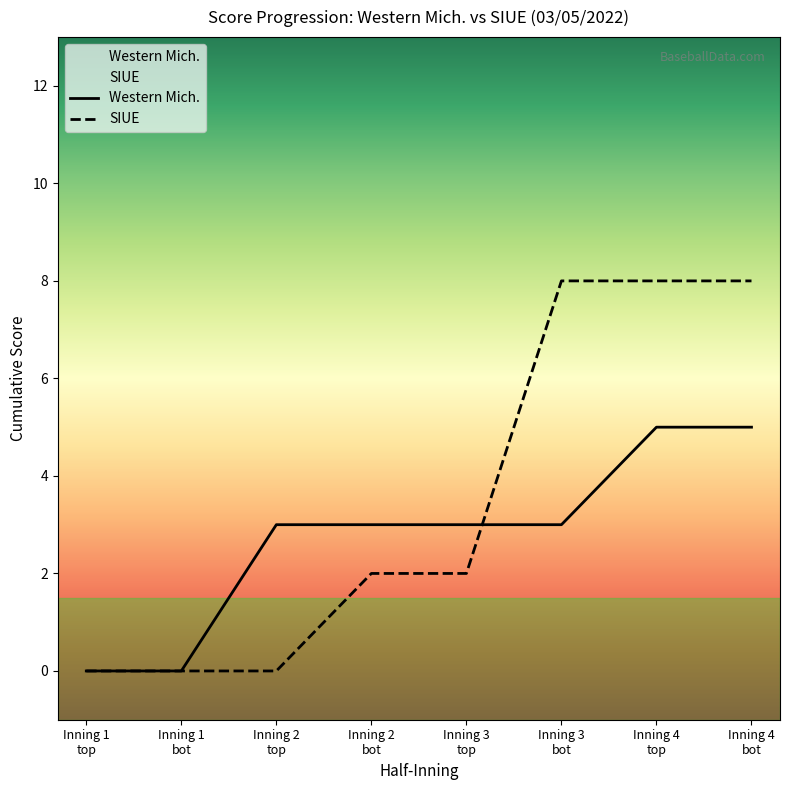

Which series ends up on top after the final intersection of Western Mich. (top) and SIUE (bot)?

SIUE (bot)